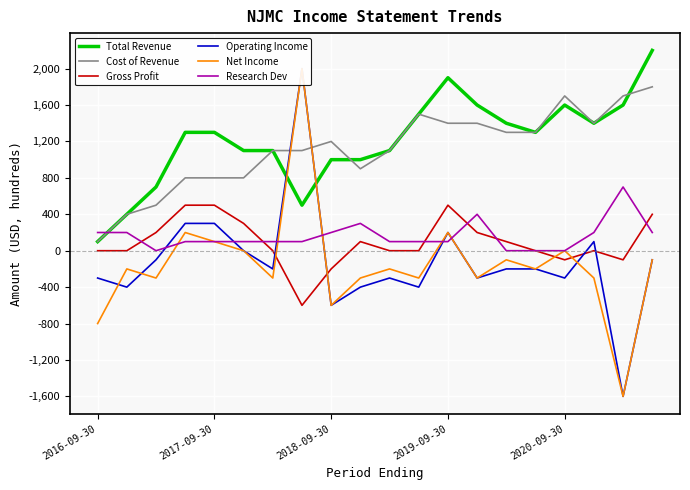

What is the minimum value for Net Income?

-1600